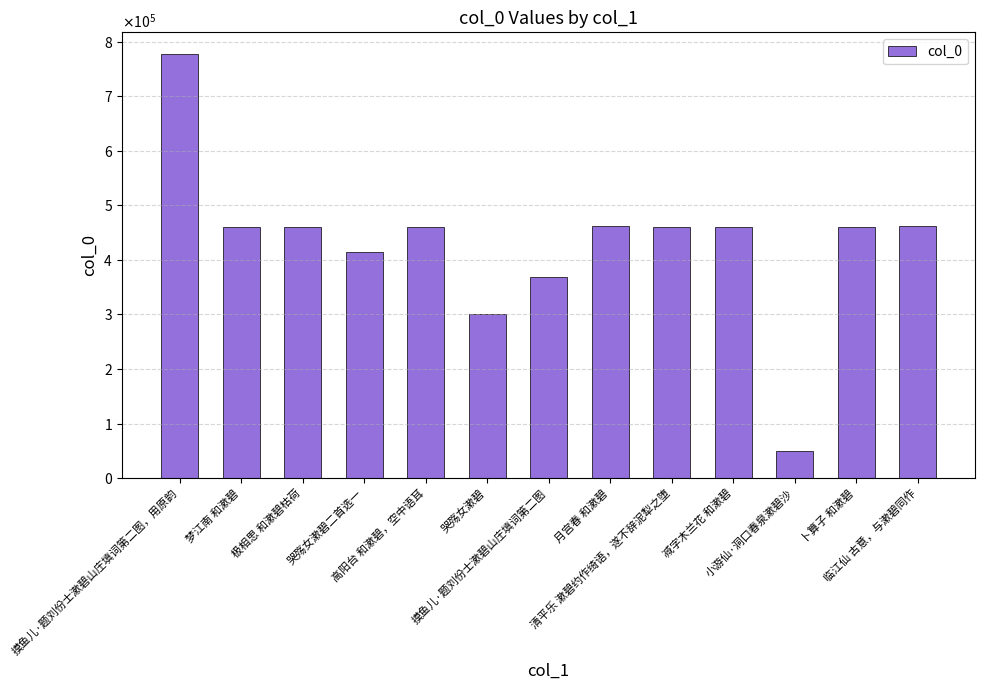

Does the chart contain any negative values?

No